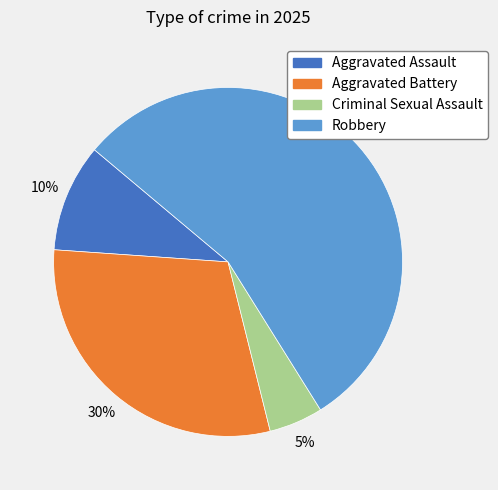

What is the ratio of the value at Criminal Sexual Assault to the value at Aggravated Assault?

0.5